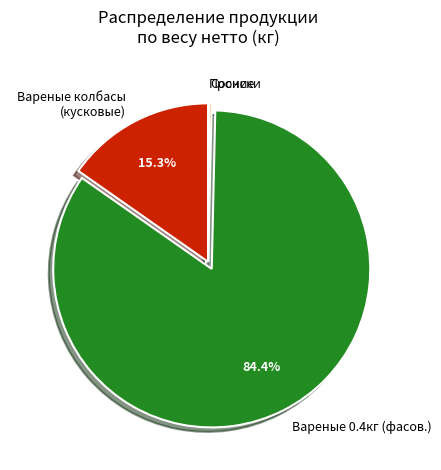

What is the total percentage of Вареные 0.4кг (фасов.) and Вареные колбасы (кусковые)?

99.6%